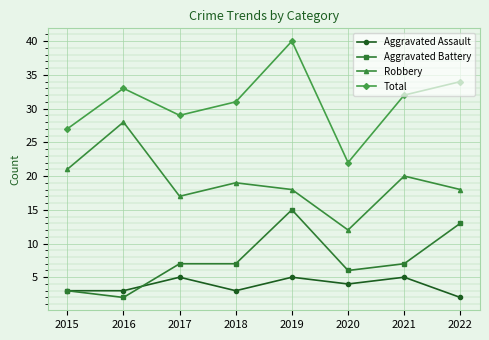

Is this an area chart (filled region under the line)?

No